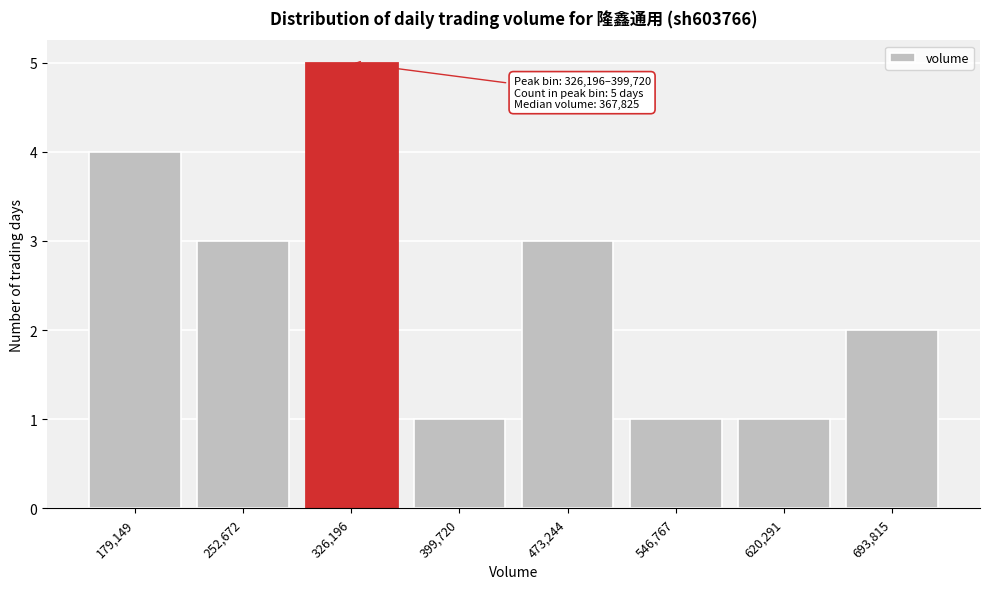

Reading left to right, list all the values displayed in this chart.

179,149=4	252,672=3	326,196=5	399,720=1	473,244=3	546,767=1	620,291=1	693,815=2